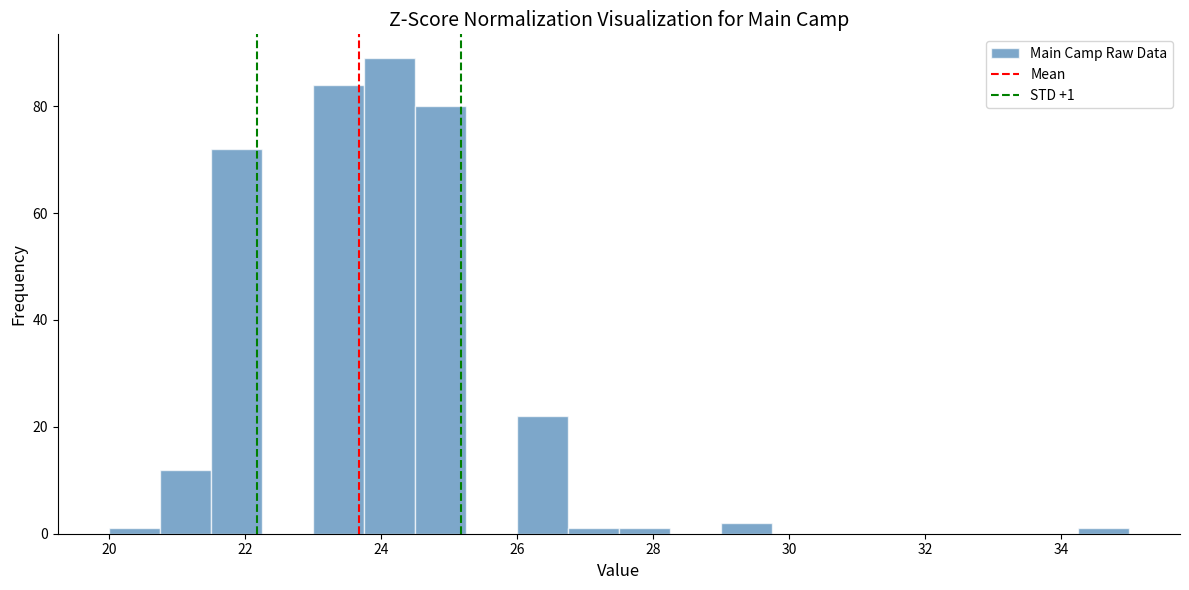

Around what value on the x-axis is the tallest bar? Give the approximate position of its centre, as read against the axis.

24.2